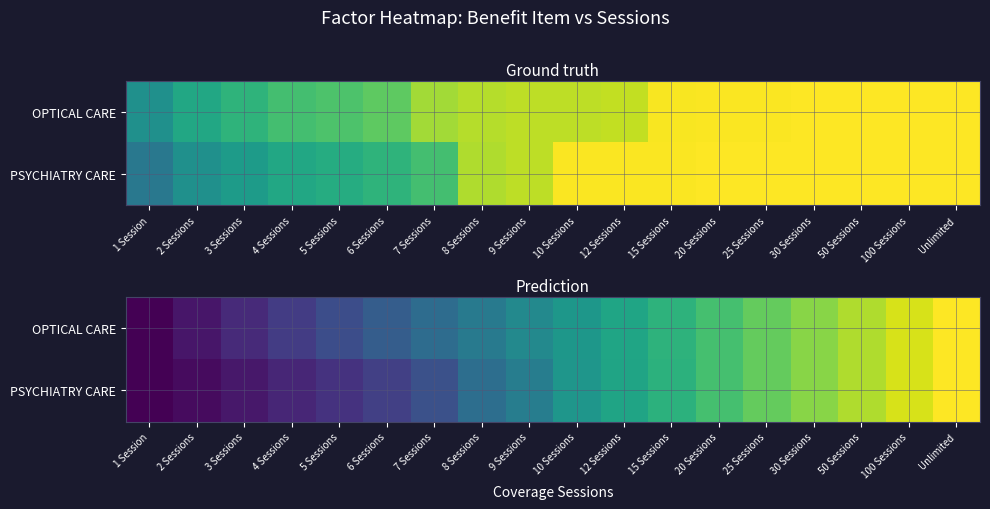

What is the average value of the PSYCHIATRY CARE series?

0.5